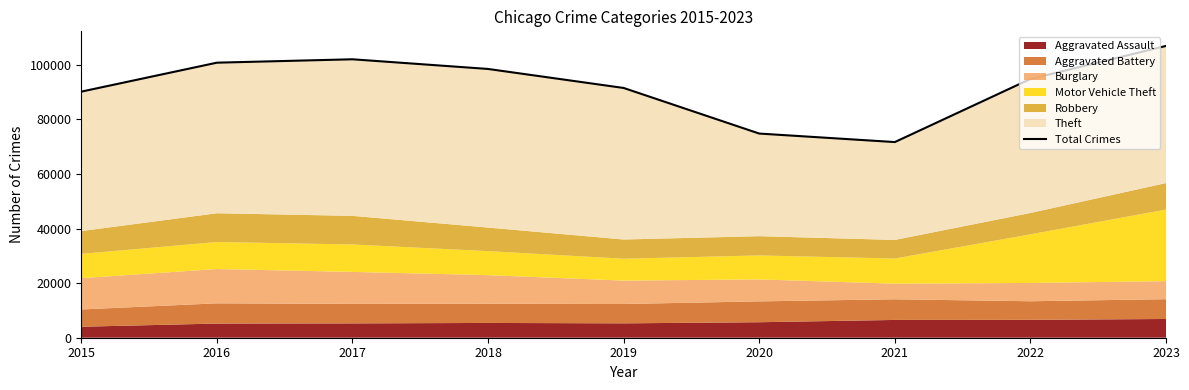

What is the smallest value displayed?

71695